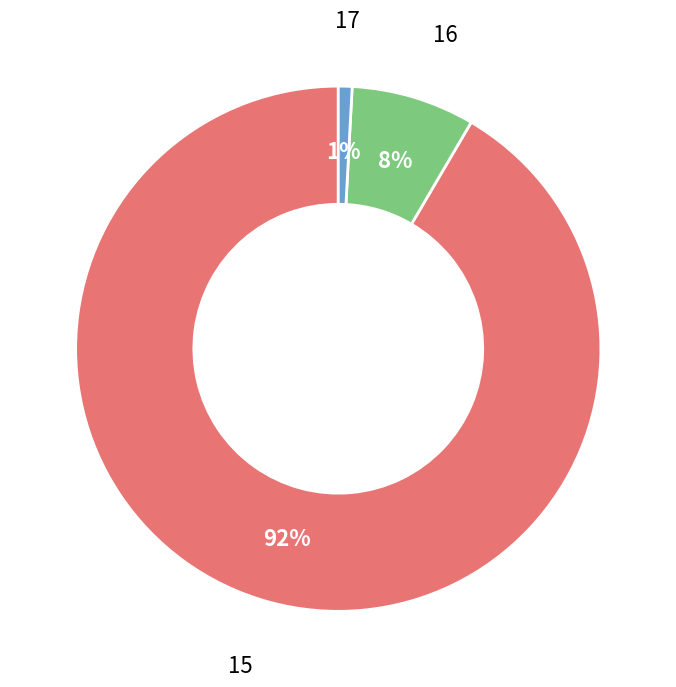

What is the smallest slice in the pie chart?

17